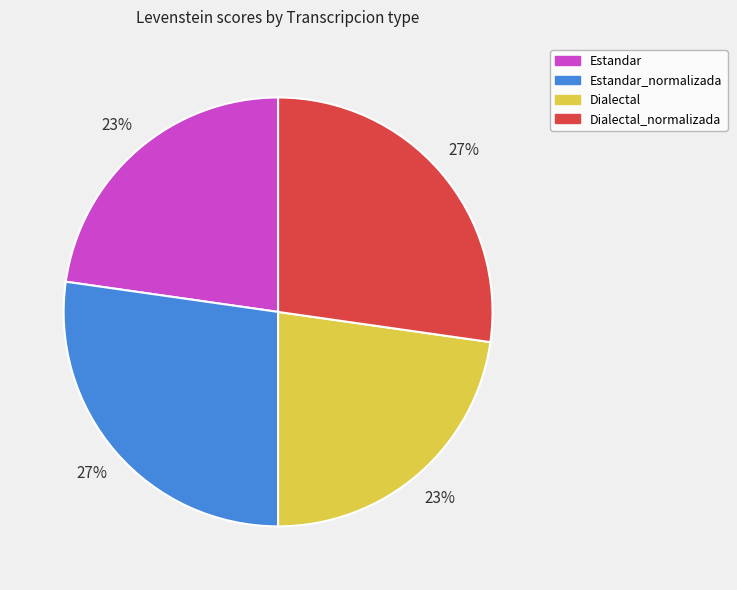

Is Dialectal the majority of the pie?

No